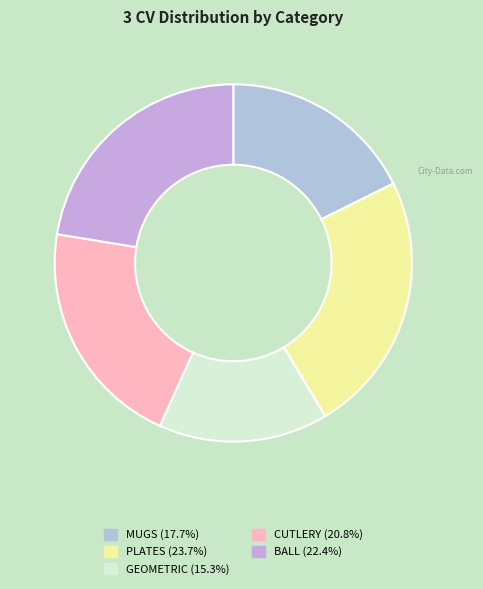

True or false: MUGS accounts for 18% of the total.

True